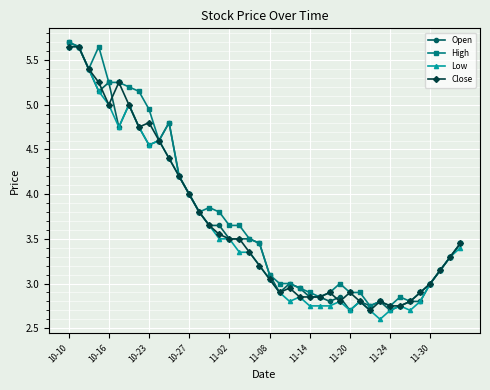

What is the lowest value of the Close series?

2.7